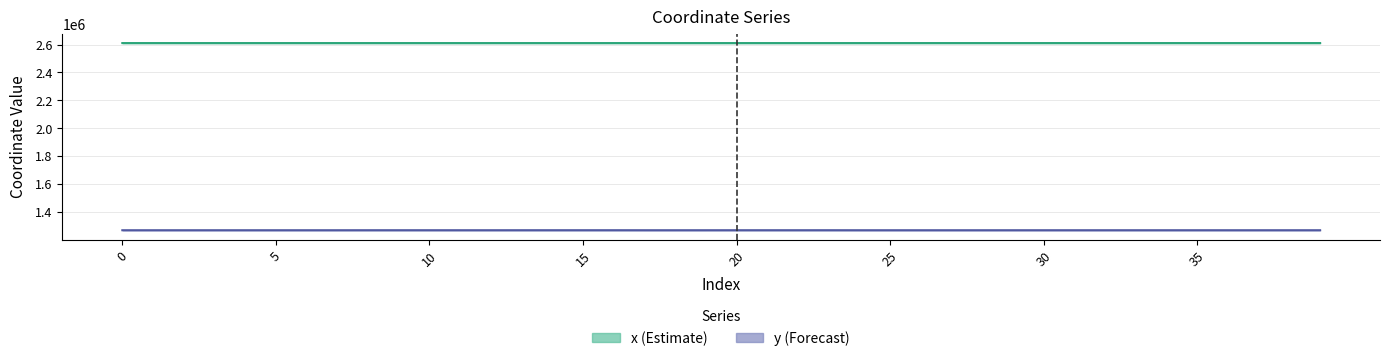

What are all the series names shown in the legend?

x, y